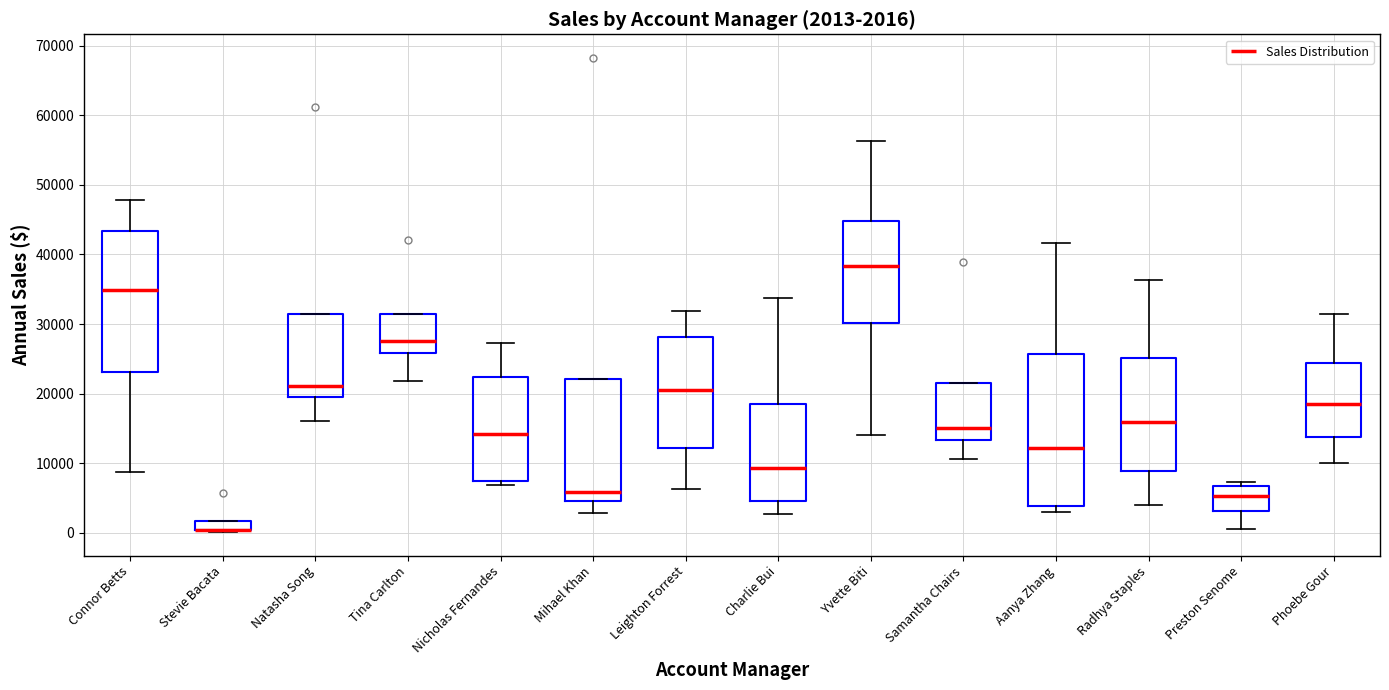

Comparing the boxes themselves (not the whiskers), which one is the tallest?

Aanya Zhang